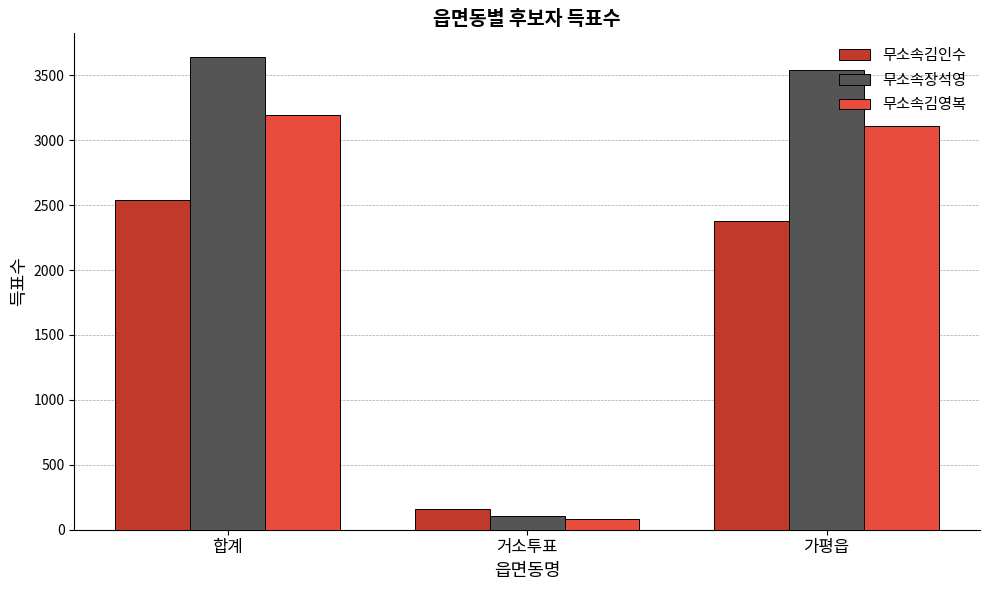

What is the lowest value of the 무소속김영복 series?

82